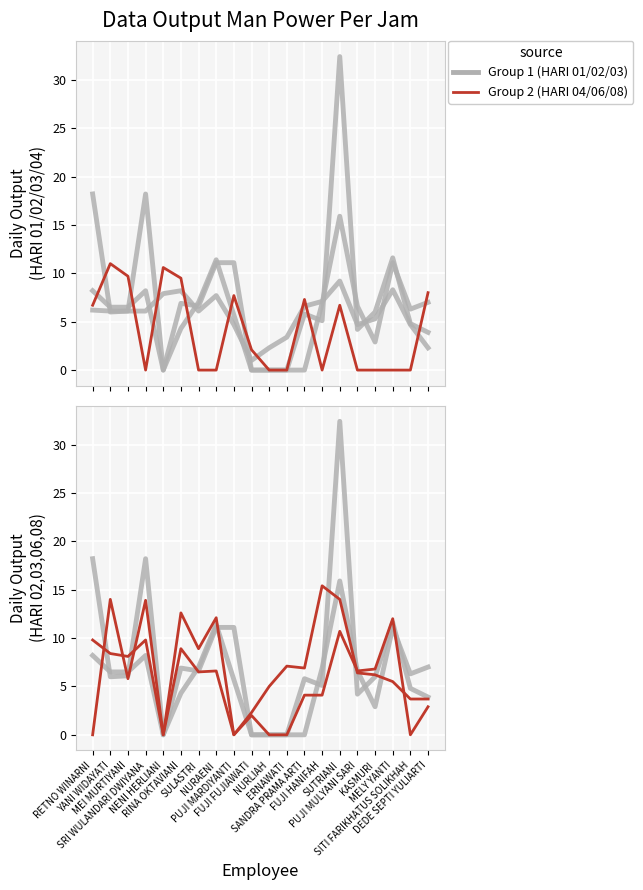

Reading left to right, transcribe all the data shown in this chart.

HARI 01: RETNO WINARNI=6.2	YANI WIDAYATI=6.1	MEI MURTIYANI=6.1	SRI WULANDARI DWIYANA=6.1	NENI HERLIANI=7.9	RINA OKTAVIANI=8.2	SULASTRI=6.1	NURAENI=7.7	PUJI MARDIYANTI=4.7	FUJI FUJIAWATI=1.0	NURLIAH=2.3	ERNAWATI=3.4	SANDRA PRAMA ARTI=6.6	FUJI HANIFAH=7.1	SUTRIANI=9.2	PUJI MULYANI SARI=4.7	KASMURI=5.3	MELY YANTI=8.3	SITI FARIKHATUS SOLIKHAH=4.7	DEDE SEPTI YULIARTI=2.3
HARI 02: RETNO WINARNI=18.2	YANI WIDAYATI=6.0	MEI MURTIYANI=6.1	SRI WULANDARI DWIYANA=18.2	NENI HERLIANI=0.0	RINA OKTAVIANI=4.3	SULASTRI=7.0	NURAENI=11.4	PUJI MARDIYANTI=5.7	FUJI FUJIAWATI=0.0	NURLIAH=0.0	ERNAWATI=0.0	SANDRA PRAMA ARTI=5.8	FUJI HANIFAH=5.1	SUTRIANI=32.4	PUJI MULYANI SARI=4.2	KASMURI=6.0	MELY YANTI=11.6	SITI FARIKHATUS SOLIKHAH=4.8	DEDE SEPTI YULIARTI=3.9
HARI 03: RETNO WINARNI=8.2	YANI WIDAYATI=6.5	MEI MURTIYANI=6.5	SRI WULANDARI DWIYANA=8.2	NENI HERLIANI=0.0	RINA OKTAVIANI=6.9	SULASTRI=6.6	NURAENI=11.1	PUJI MARDIYANTI=11.1	FUJI FUJIAWATI=0.0	NURLIAH=0.0	ERNAWATI=0.0	SANDRA PRAMA ARTI=0.0	FUJI HANIFAH=6.9	SUTRIANI=15.9	PUJI MULYANI SARI=6.6	KASMURI=2.9	MELY YANTI=11.1	SITI FARIKHATUS SOLIKHAH=6.3	DEDE SEPTI YULIARTI=7.0
HARI 04: RETNO WINARNI=6.7	YANI WIDAYATI=11.0	MEI MURTIYANI=9.7	SRI WULANDARI DWIYANA=0.0	NENI HERLIANI=10.6	RINA OKTAVIANI=9.5	SULASTRI=0.0	NURAENI=0.0	PUJI MARDIYANTI=7.7	FUJI FUJIAWATI=2.1	NURLIAH=0.0	ERNAWATI=0.0	SANDRA PRAMA ARTI=7.3	FUJI HANIFAH=0.0	SUTRIANI=6.7	PUJI MULYANI SARI=0.0	KASMURI=0.0	MELY YANTI=0.0	SITI FARIKHATUS SOLIKHAH=0.0	DEDE SEPTI YULIARTI=8.0
HARI 06: RETNO WINARNI=9.8	YANI WIDAYATI=8.4	MEI MURTIYANI=8.1	SRI WULANDARI DWIYANA=9.8	NENI HERLIANI=0.0	RINA OKTAVIANI=12.6	SULASTRI=8.9	NURAENI=12.1	PUJI MARDIYANTI=0.0	FUJI FUJIAWATI=2.0	NURLIAH=0.0	ERNAWATI=0.0	SANDRA PRAMA ARTI=4.1	FUJI HANIFAH=4.1	SUTRIANI=10.7	PUJI MULYANI SARI=6.6	KASMURI=6.8	MELY YANTI=12.0	SITI FARIKHATUS SOLIKHAH=0.0	DEDE SEPTI YULIARTI=2.9
HARI 08: RETNO WINARNI=0.0	YANI WIDAYATI=14.0	MEI MURTIYANI=5.8	SRI WULANDARI DWIYANA=13.9	NENI HERLIANI=0.0	RINA OKTAVIANI=8.9	SULASTRI=6.5	NURAENI=6.6	PUJI MARDIYANTI=0.0	FUJI FUJIAWATI=2.3	NURLIAH=5.0	ERNAWATI=7.1	SANDRA PRAMA ARTI=6.9	FUJI HANIFAH=15.4	SUTRIANI=14.0	PUJI MULYANI SARI=6.4	KASMURI=6.2	MELY YANTI=5.5	SITI FARIKHATUS SOLIKHAH=3.7	DEDE SEPTI YULIARTI=3.7